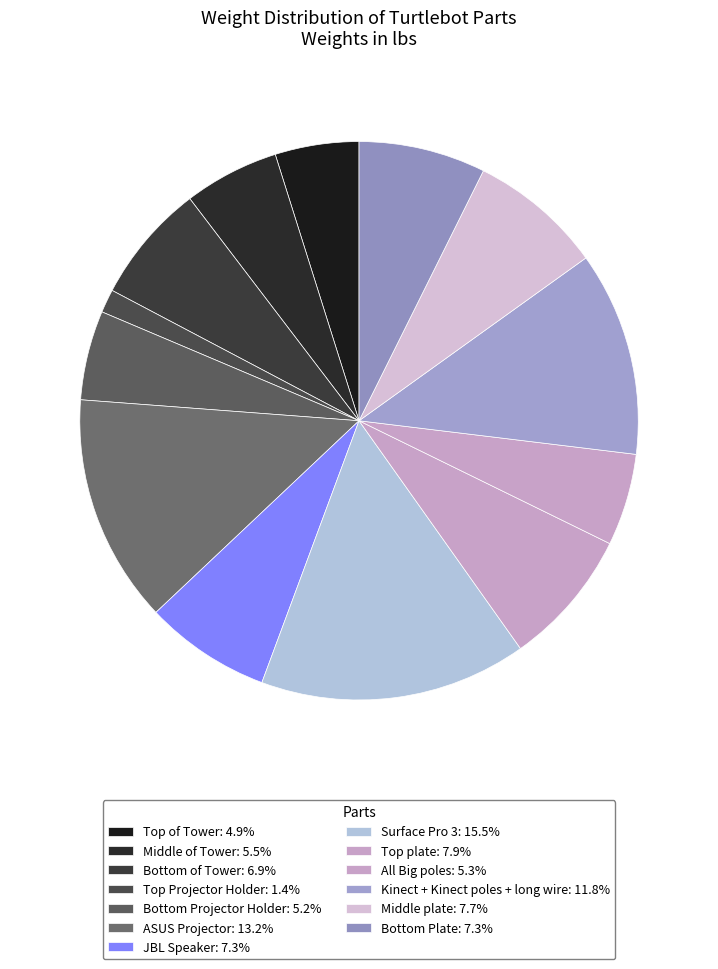

The Kinect + Kinect poles + long wire slice represents 12% of the pie. True or false?

True